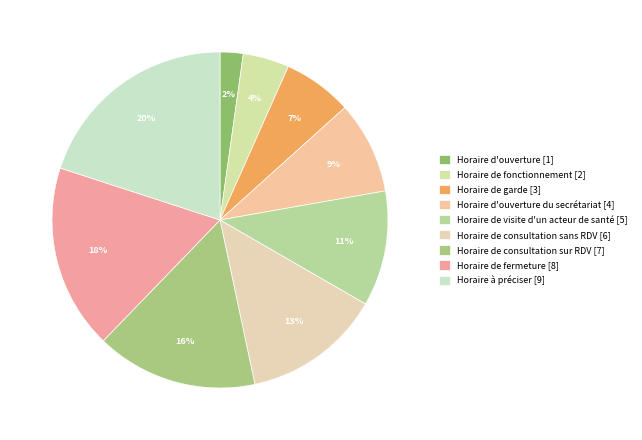

Which slice is the smallest?

Horaire d'ouverture